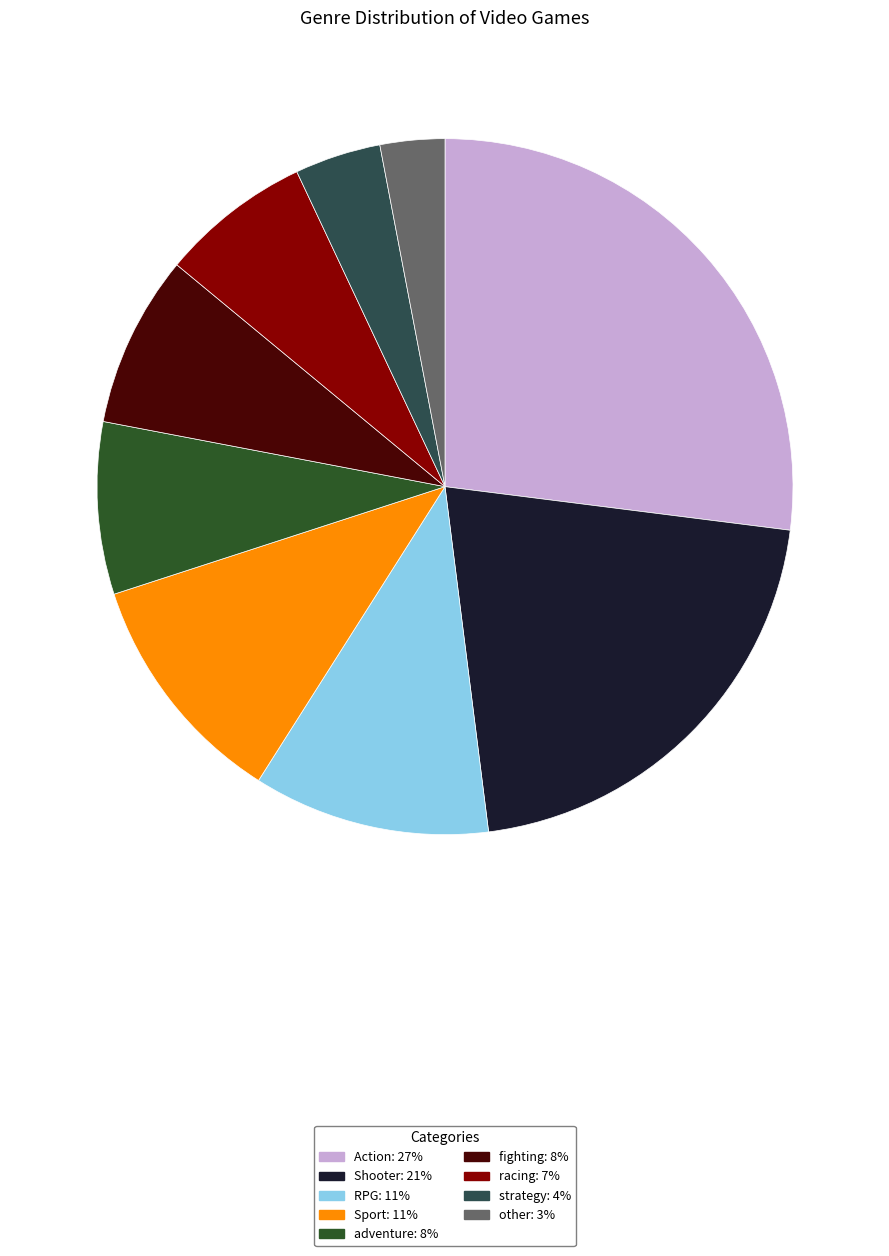

Which category has the smallest portion of the pie?

other